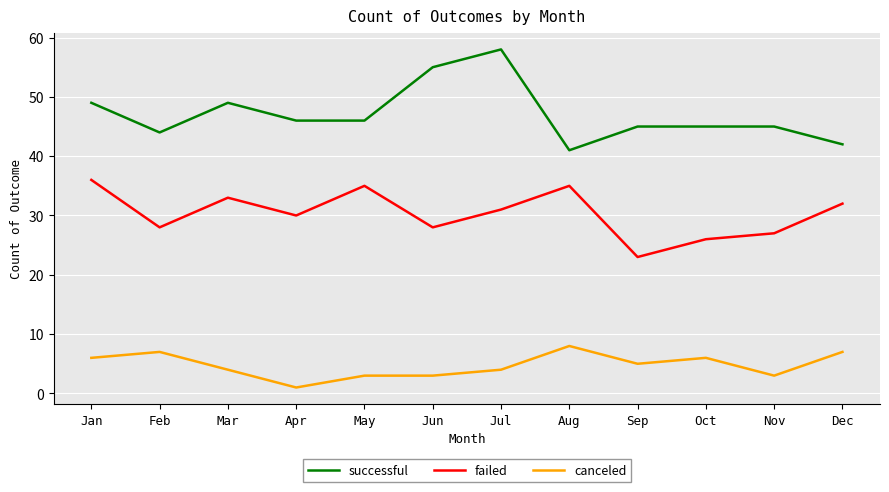

Which series has the widest spread of values?

successful